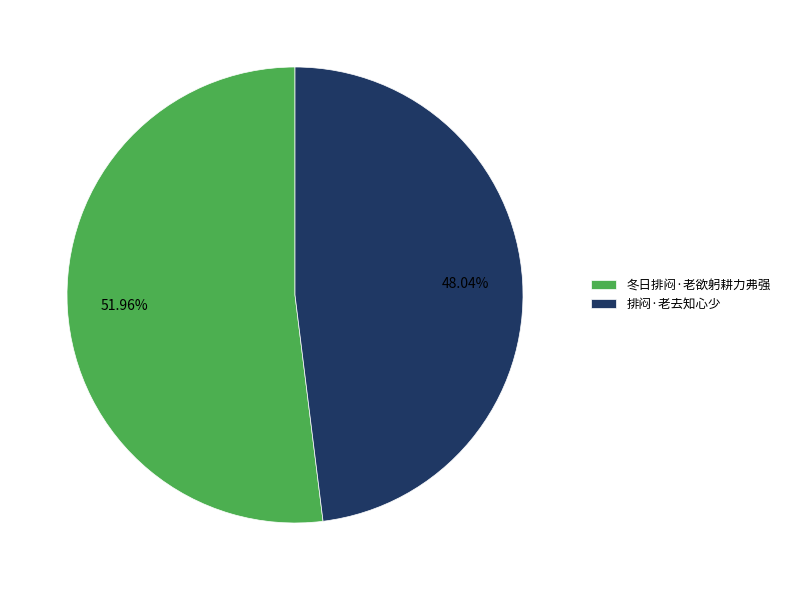

What percentage is NOT represented by 排闷·老去知心少?

52.0%